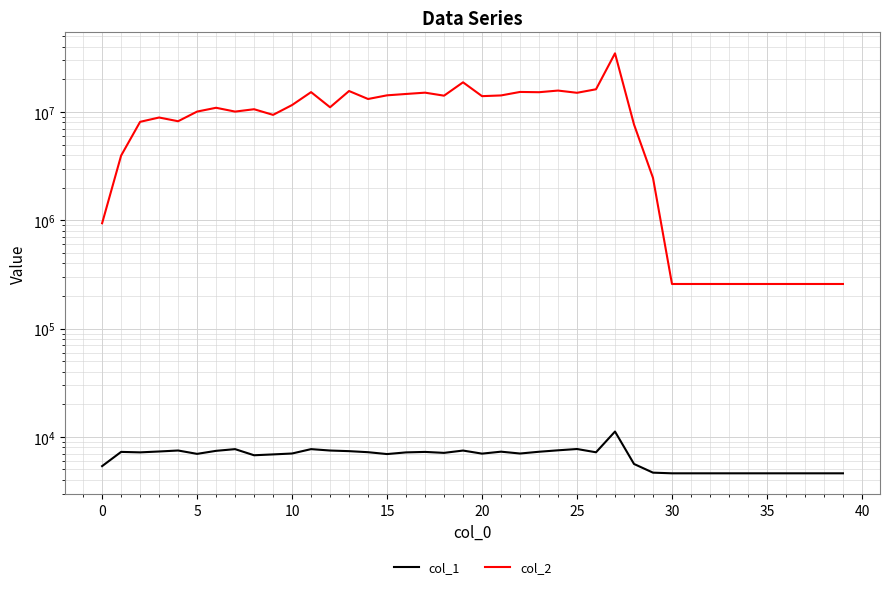

Which series has the widest spread of values?

col_2